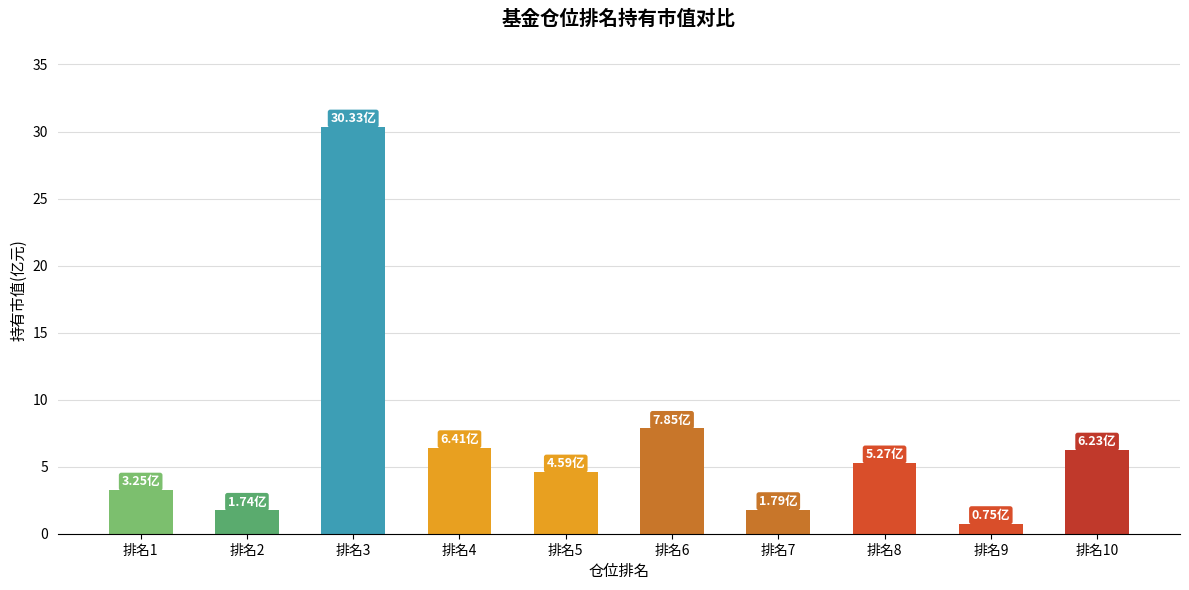

What is the value of the 4th bar from the left?

6.4